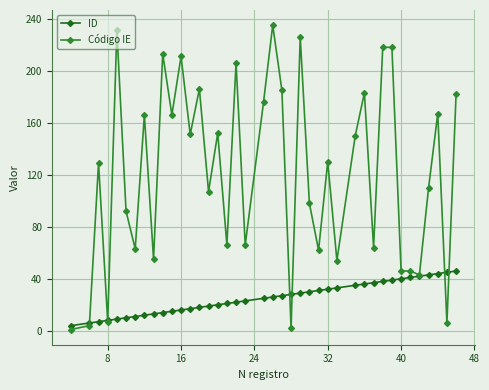

What is the difference between the maximum and minimum values in the ID series?

42